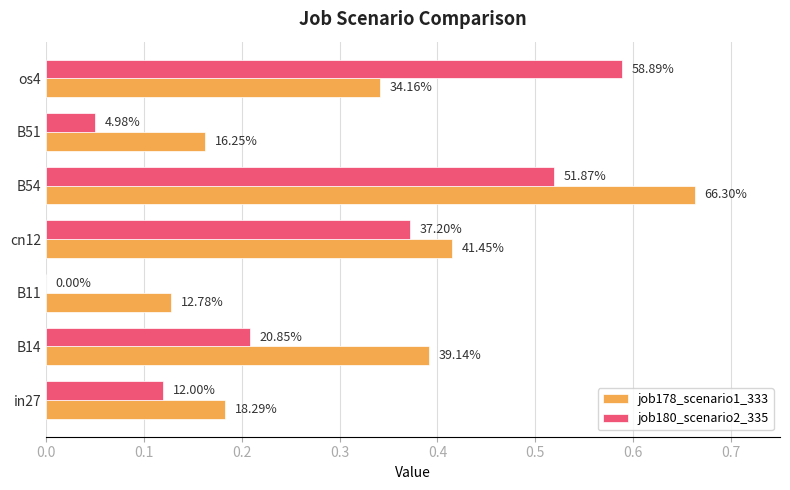

What are all the series names shown in the legend?

job178_scenario1_333, job180_scenario2_335